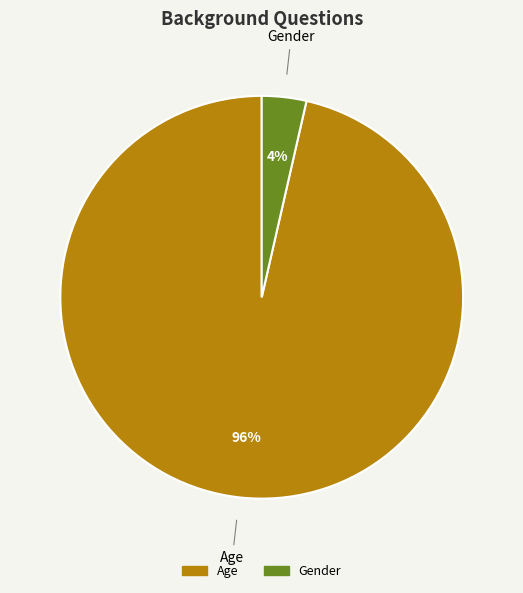

Rank the categories by value from highest to lowest.

Age, Gender